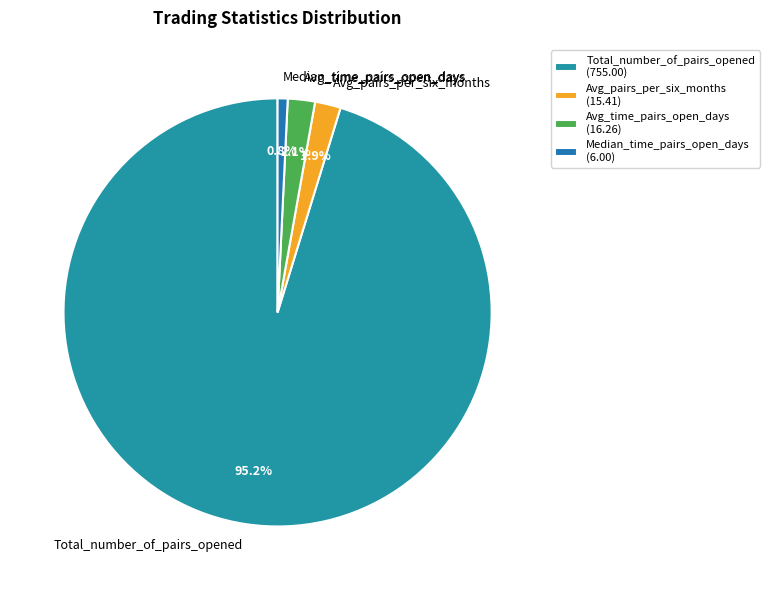

To the nearest percent, what is the difference between the largest and smallest slice percentages?

94%